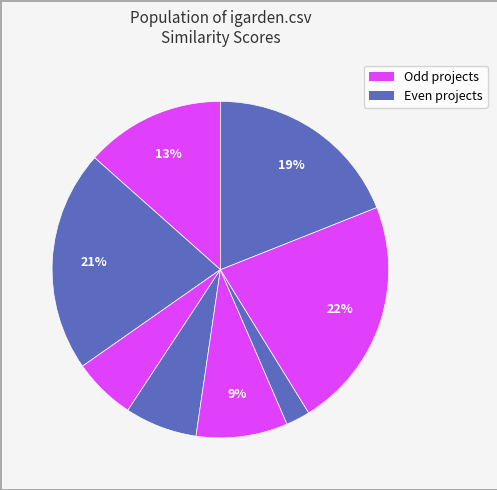

Count the number of slices in the pie.

8